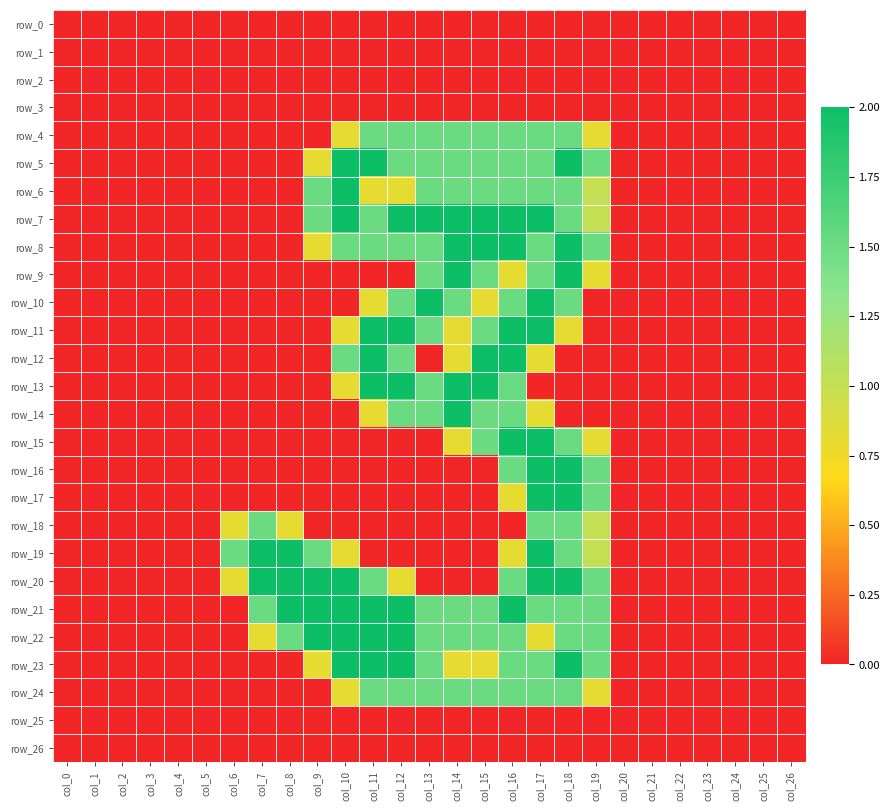

The row_13 series shows -1.1 at col_23. True or false?

False